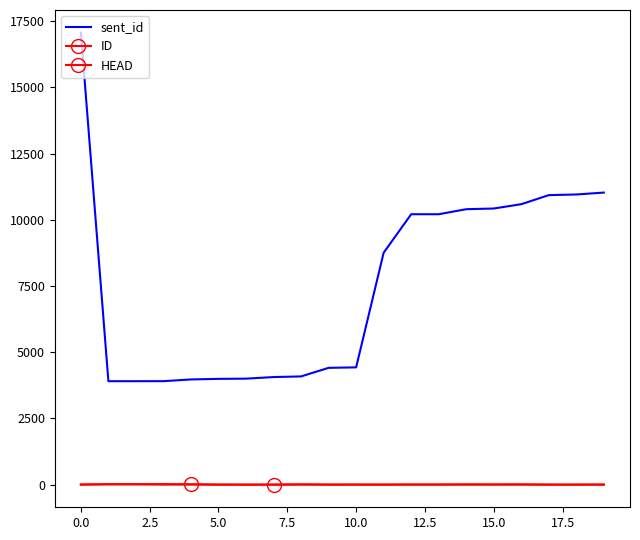

Which series has the largest total across all categories?

sent_id